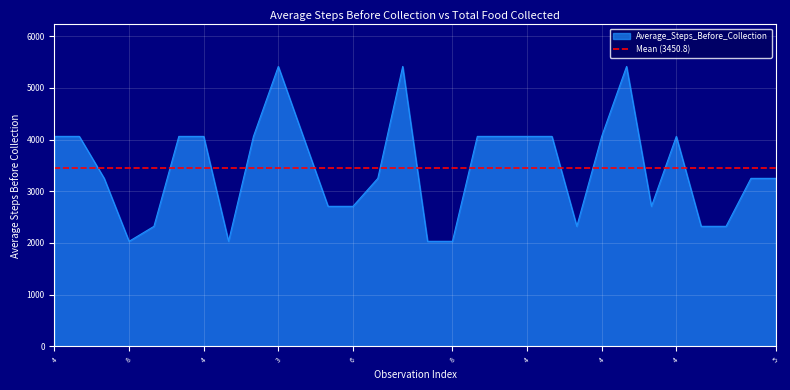

Is it true that the value at 8 is 3120.4?

False